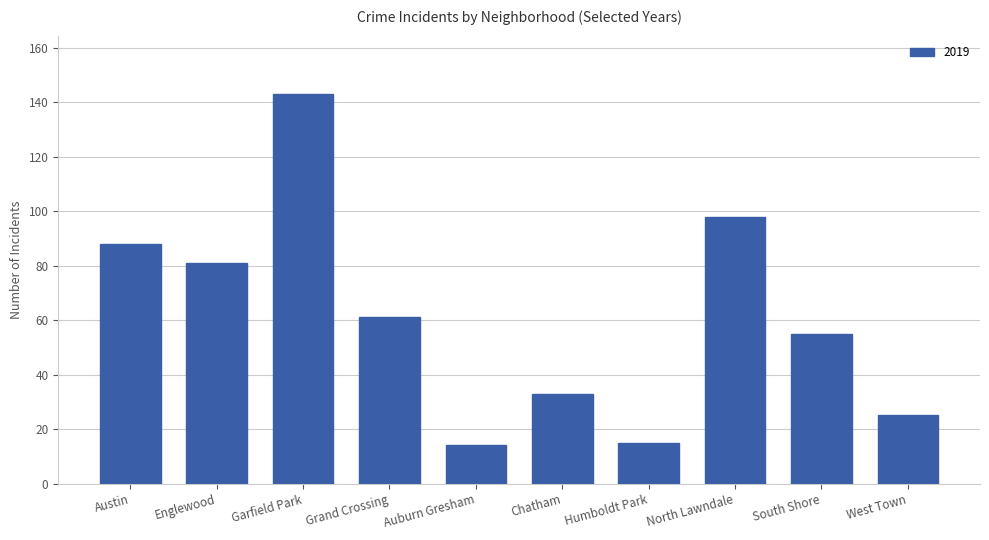

What is the minimum value shown in the chart?

14